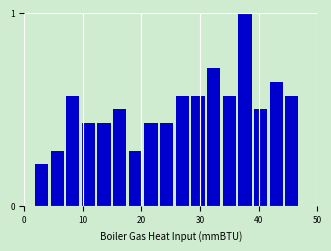

Around what value on the x-axis is the tallest bar? Give the approximate position of its centre, as read against the axis.

38